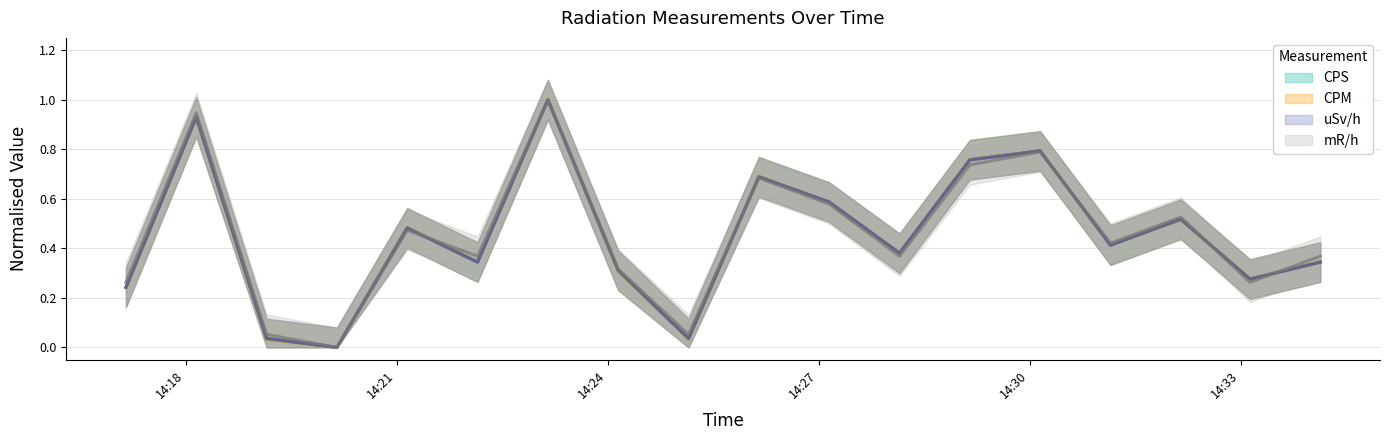

At how many categories does at least one series exceed 0?

17